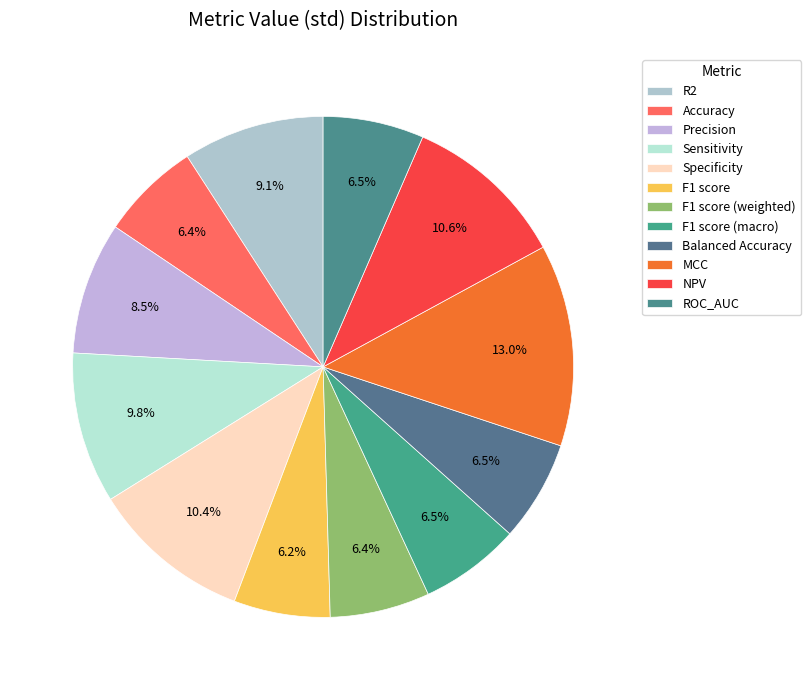

Count the number of slices in the pie.

12